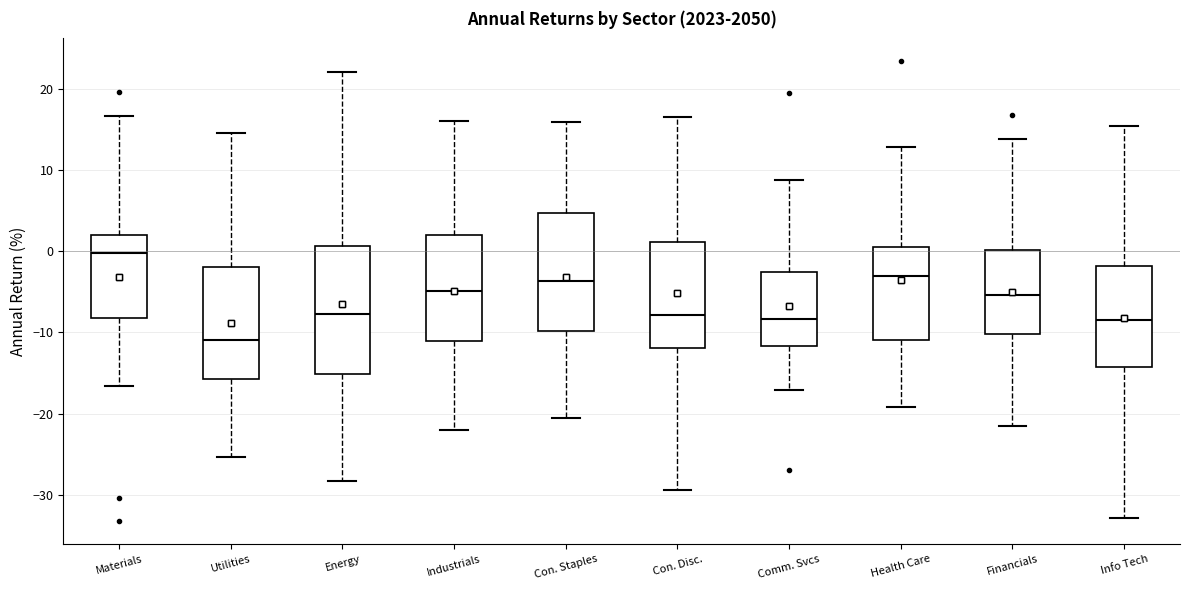

Where is the upper edge of the box for Con. Staples on the y-axis? The values are not printed on the chart, so give them approximately, as read against the axis.

5